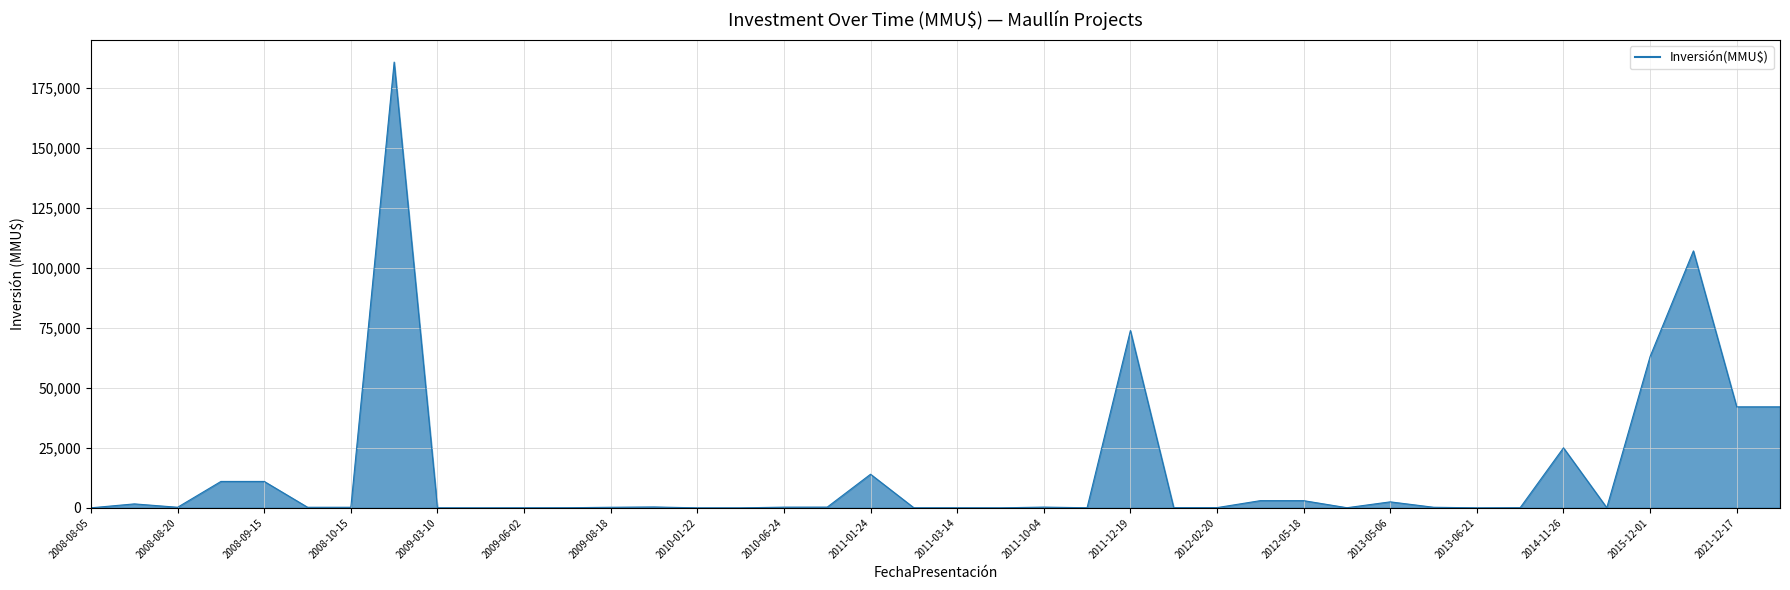

What is the maximum value shown in the chart?

185625